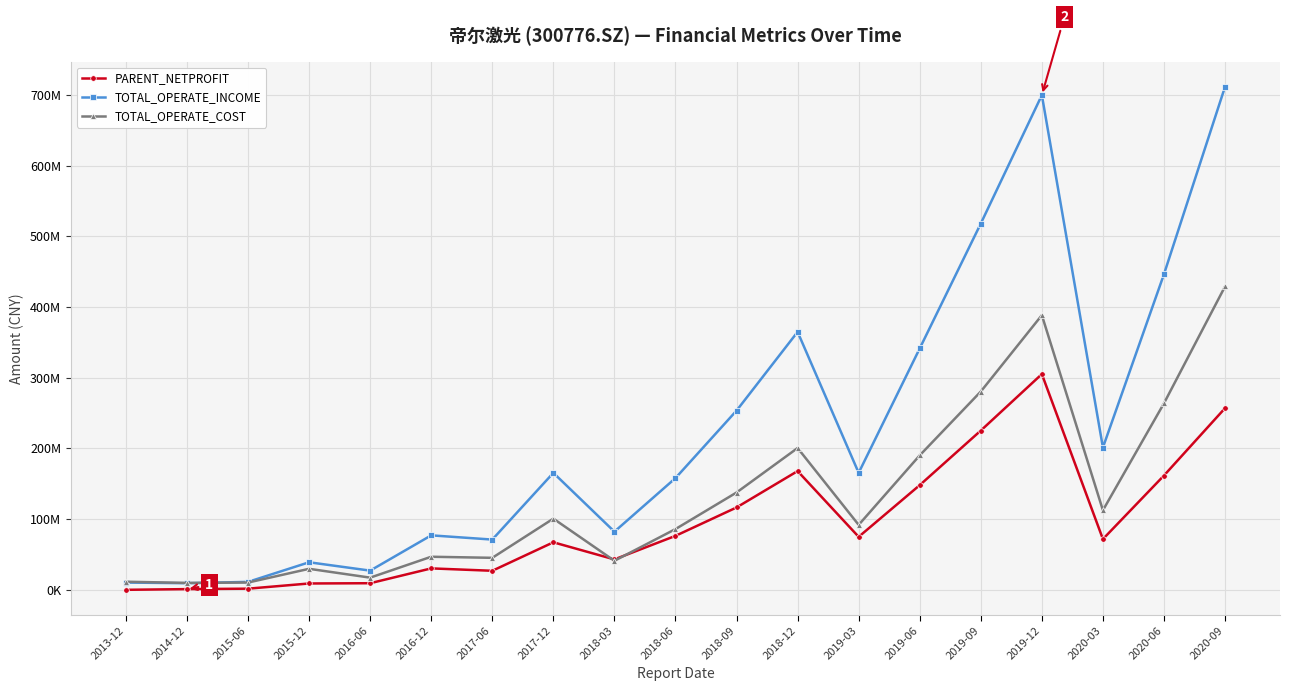

True or false: TOTAL_OPERATE_INCOME and PARENT_NETPROFIT intersect in this chart.

False